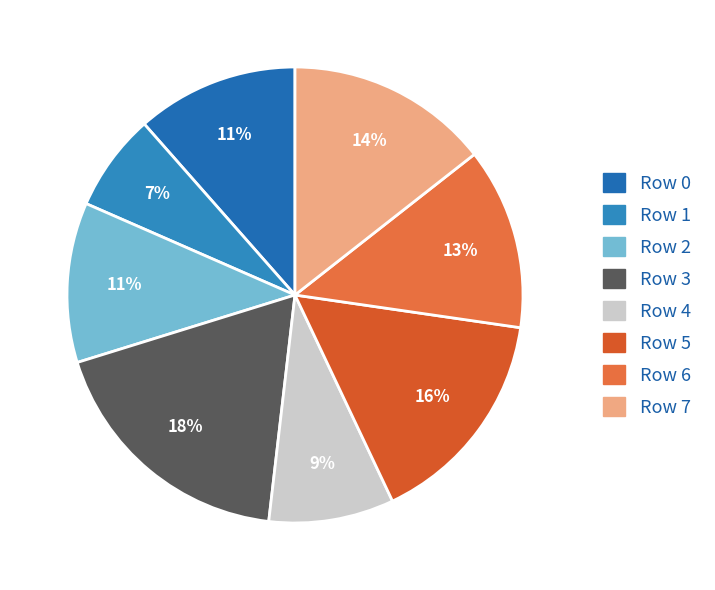

How many slices are in this pie chart?

8